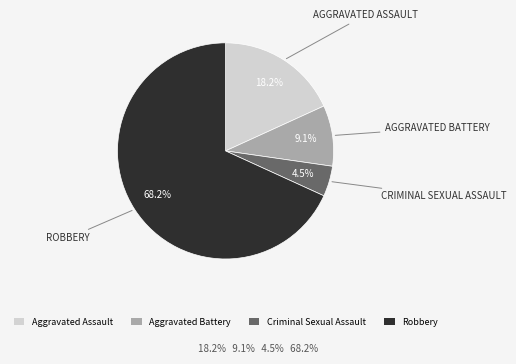

Which has a higher value, Criminal Sexual Assault or Aggravated Assault?

Aggravated Assault